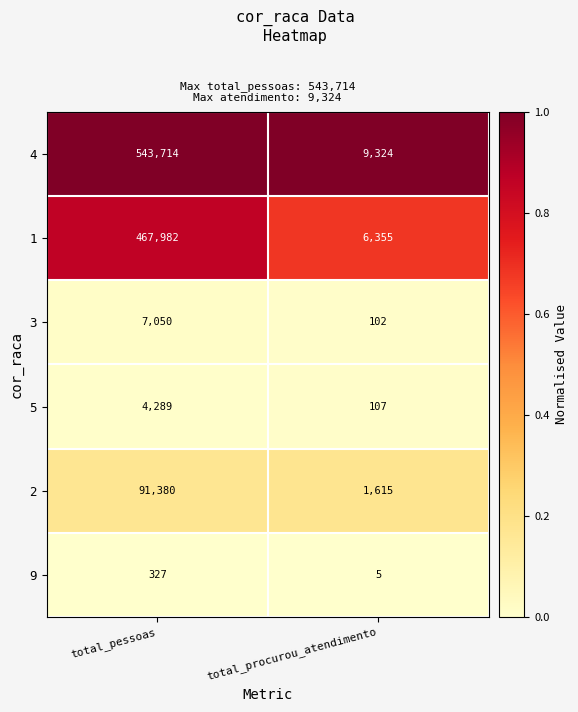

Which series has the largest total across all categories?

4